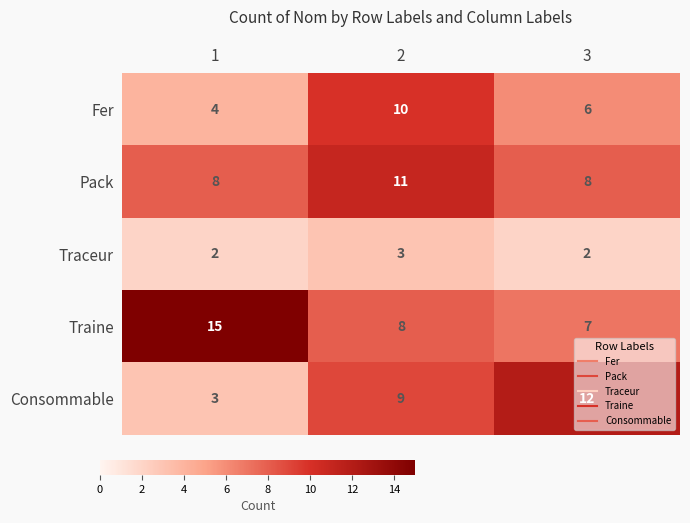

Read the Pack value at 2.

11